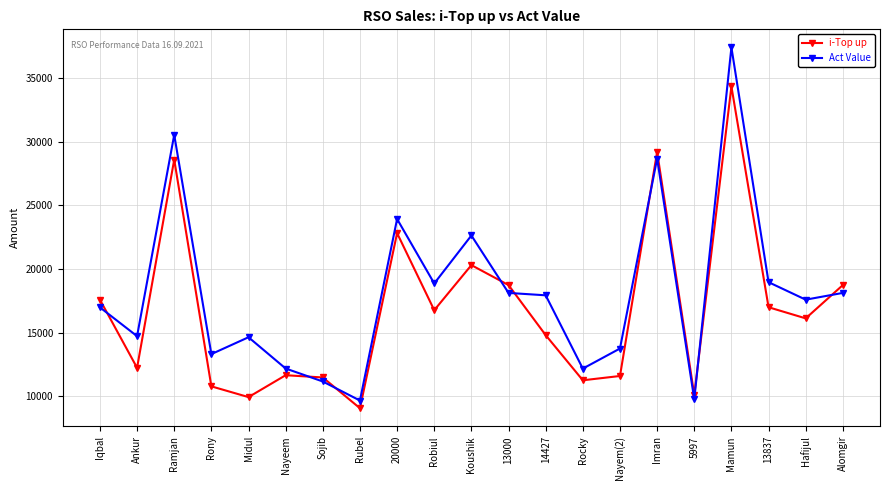

How many times do i-Top up and Act Value cross each other?

8